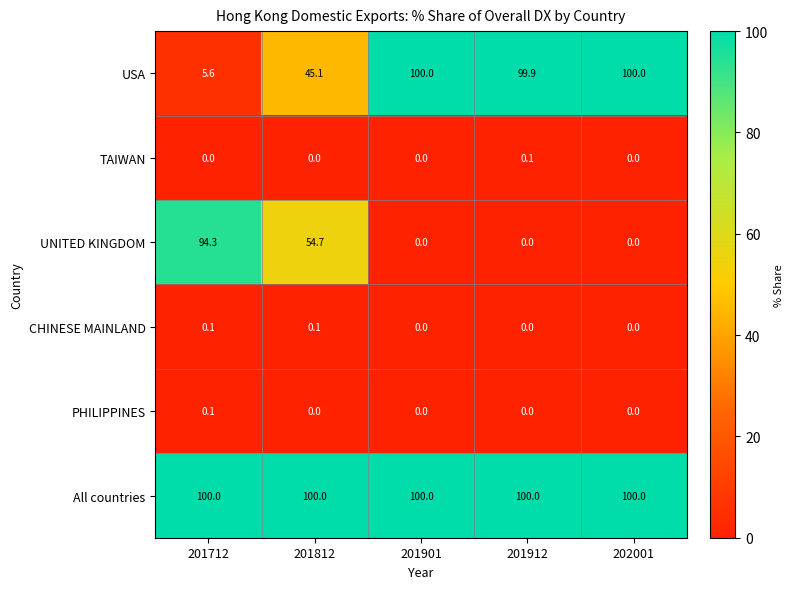

What is the difference between the maximum and minimum values in the UNITED KINGDOM series?

94.3